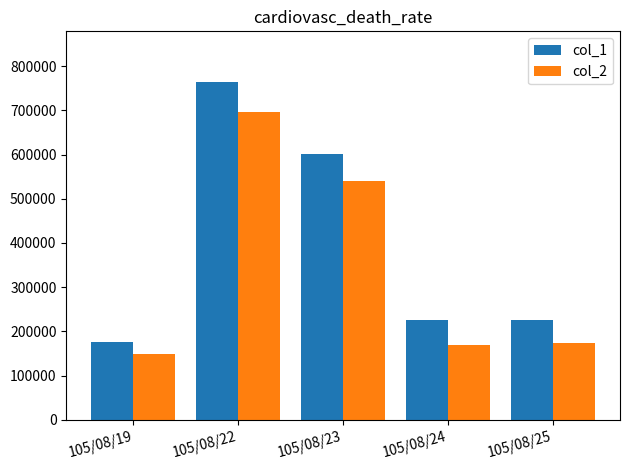

Reading left to right, extract all data points from this chart.

col_1: 105/08/19=175000	105/08/22=764000	105/08/23=602000	105/08/24=225000	105/08/25=225000
col_2: 105/08/19=148270	105/08/22=695440	105/08/23=540860	105/08/24=168750	105/08/25=173250